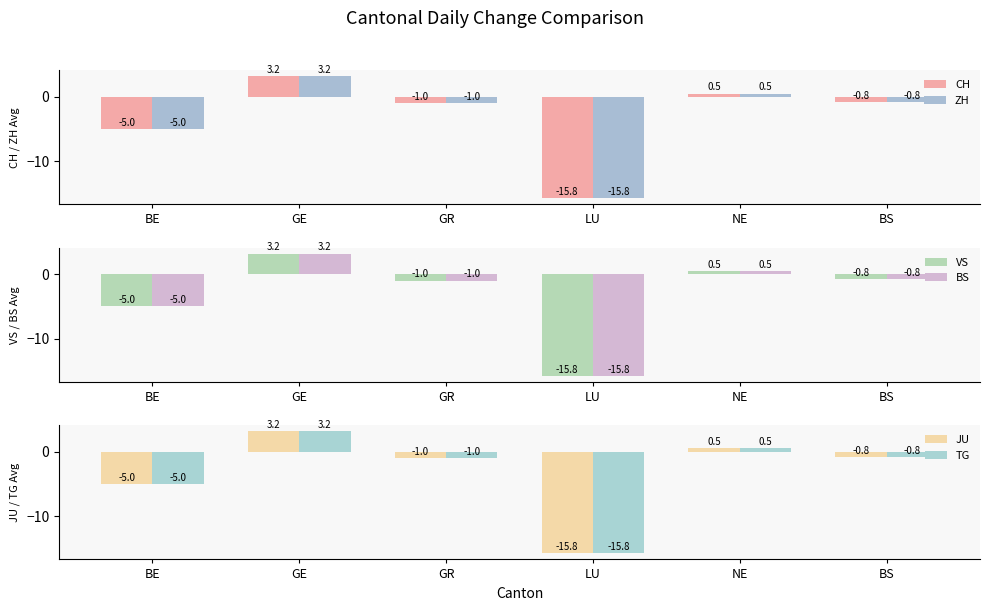

What is the smallest value displayed?

-15.8